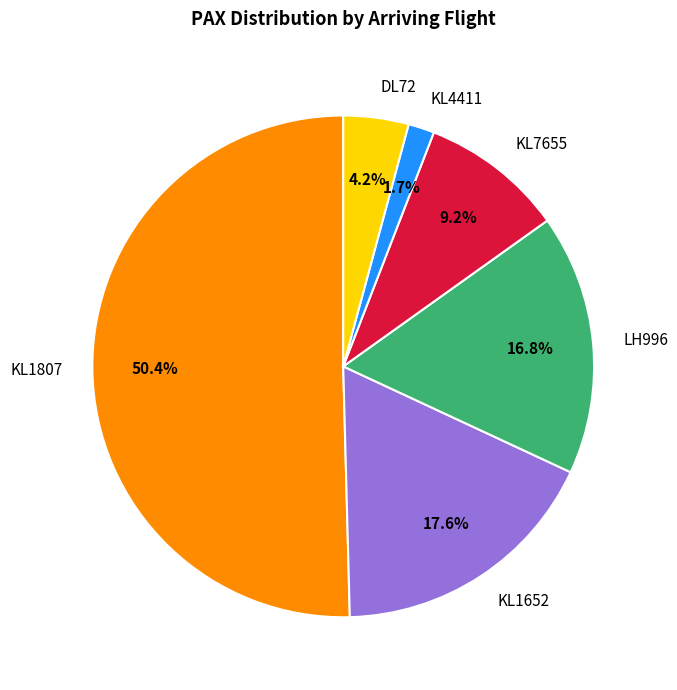

The LH996 slice represents 26% of the pie. True or false?

False